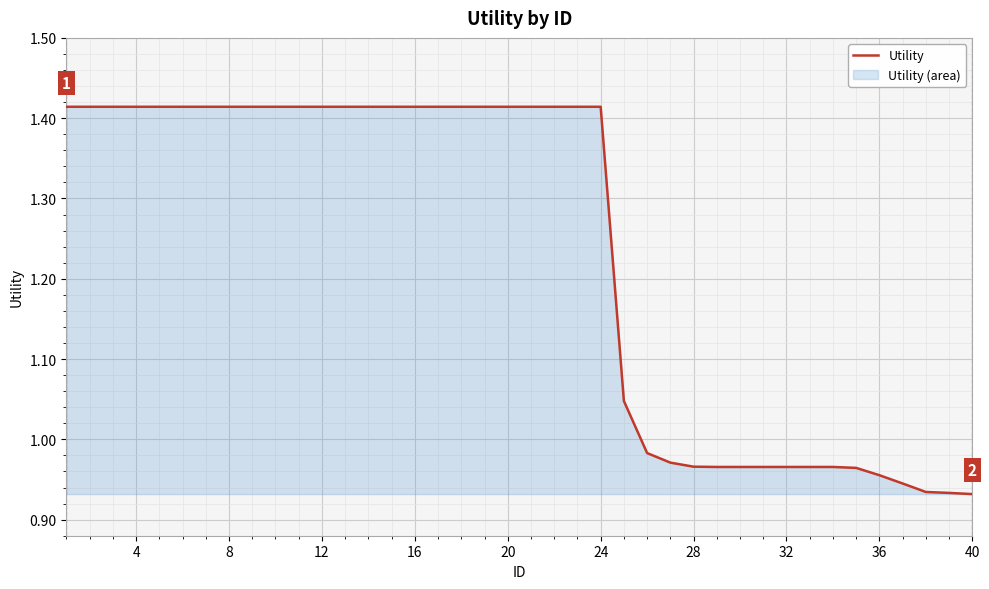

Is it true that the value at 4 is 2.1?

False